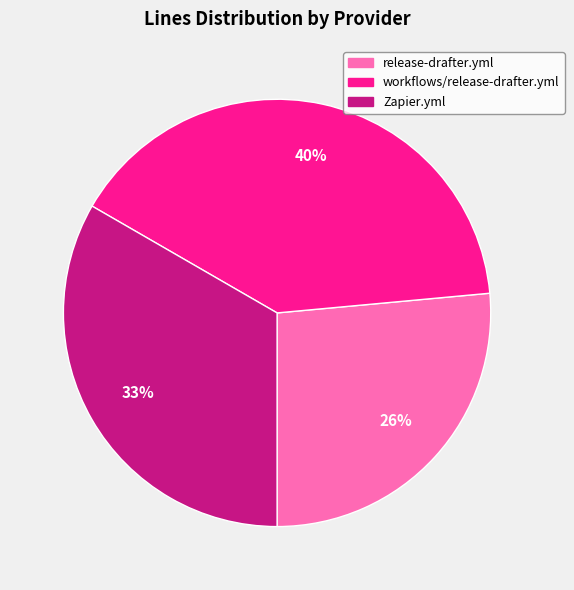

Count the number of slices in the pie.

3